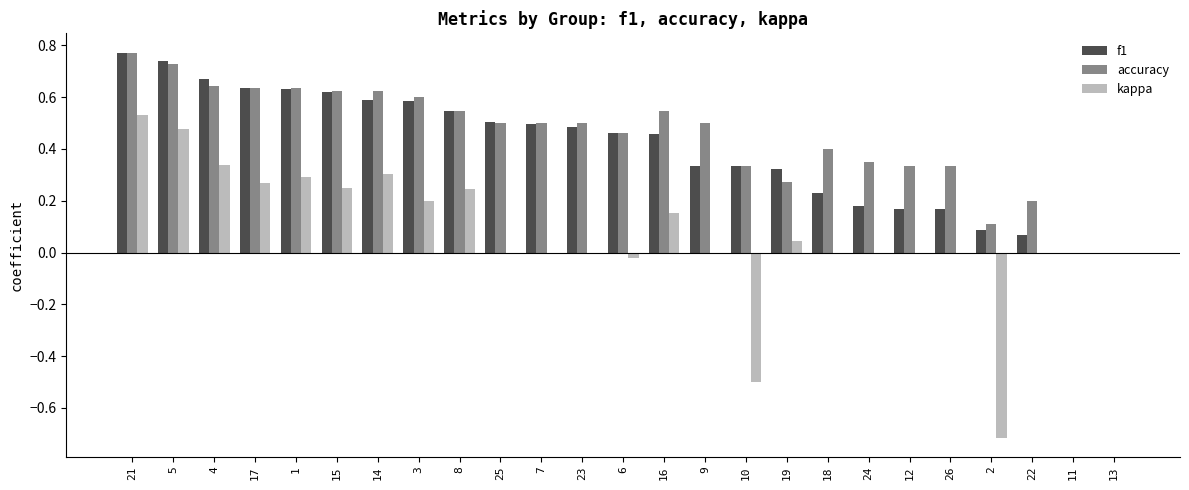

At which category is the sum across all series the highest?

21